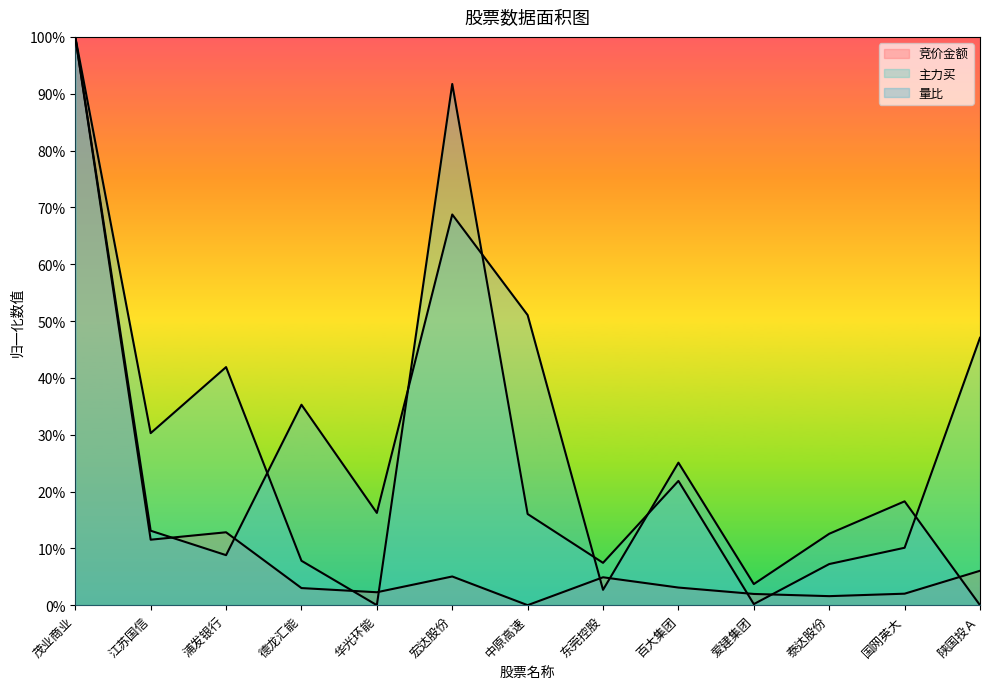

Between 东莞控股 and 浦发银行, which is larger?

浦发银行